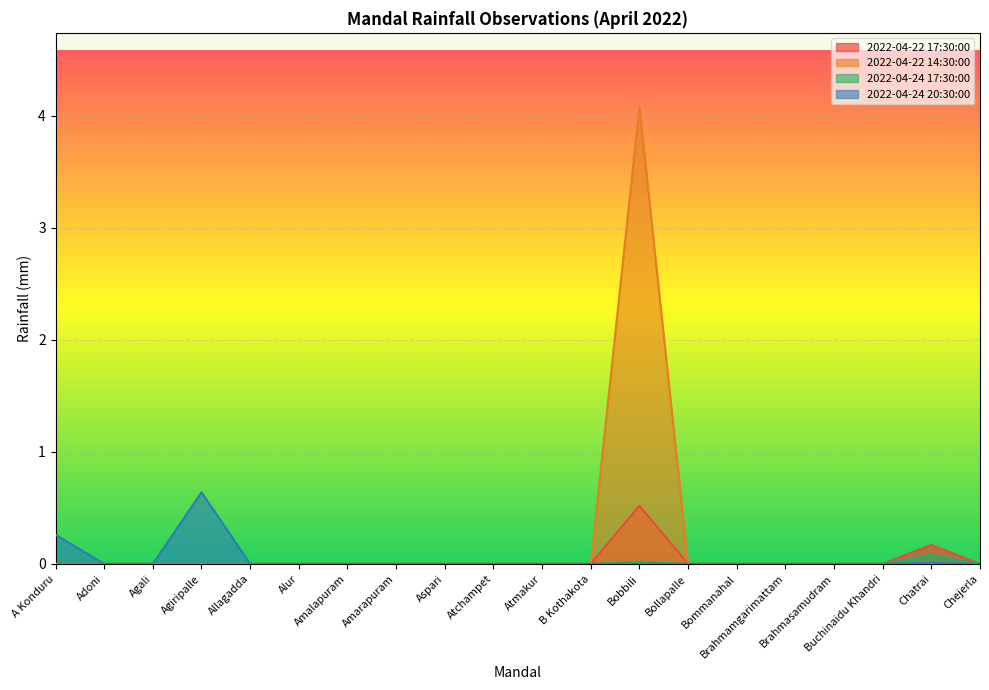

What are all the series names shown in the legend?

2022-04-22 17:30:00, 2022-04-22 14:30:00, 2022-04-24 17:30:00, 2022-04-24 20:30:00